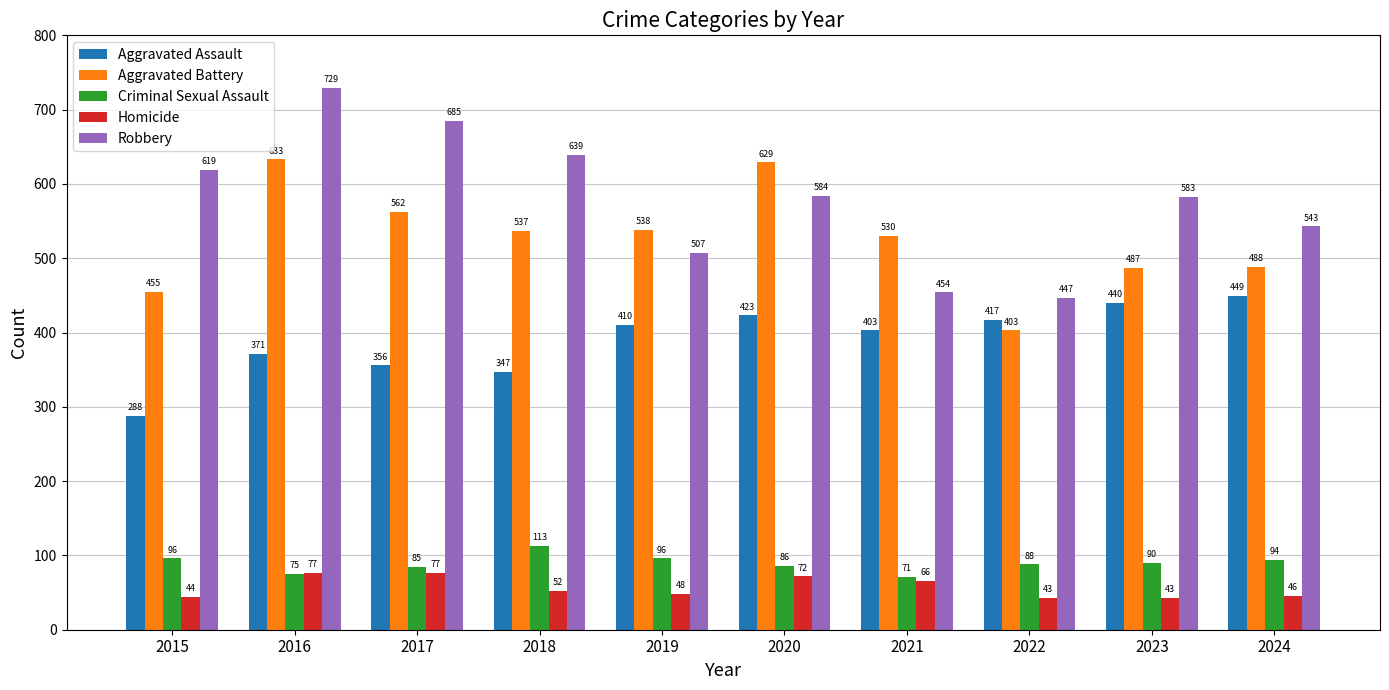

How many categories are shown in the chart?

10